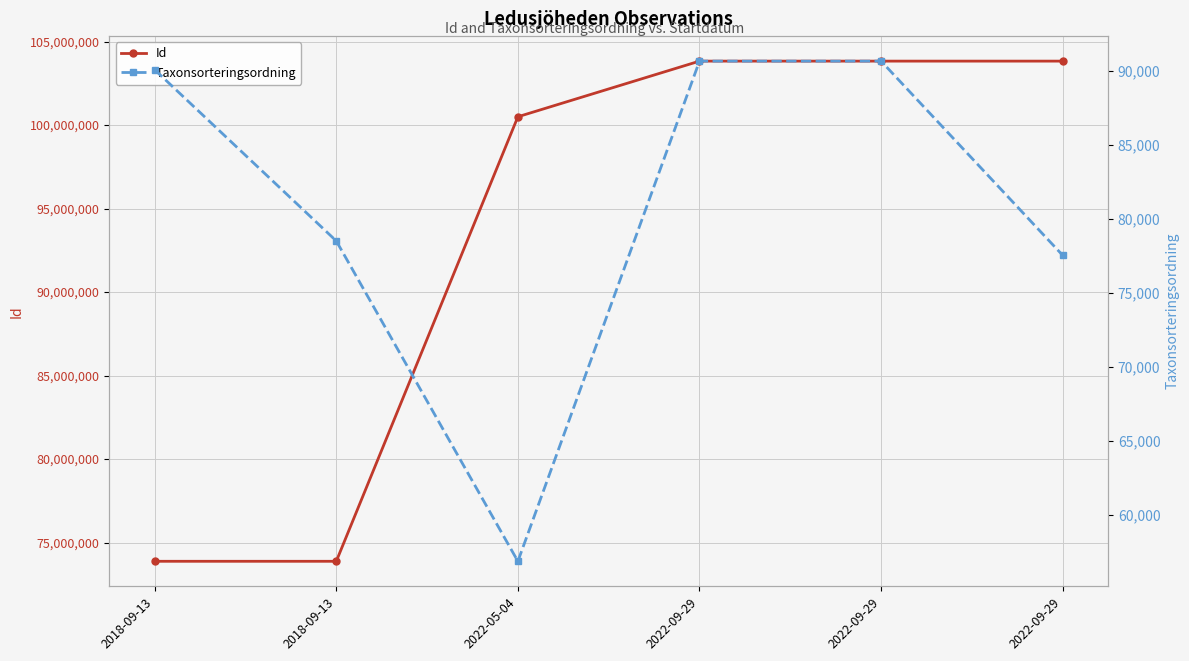

Count the number of data series in this chart.

2